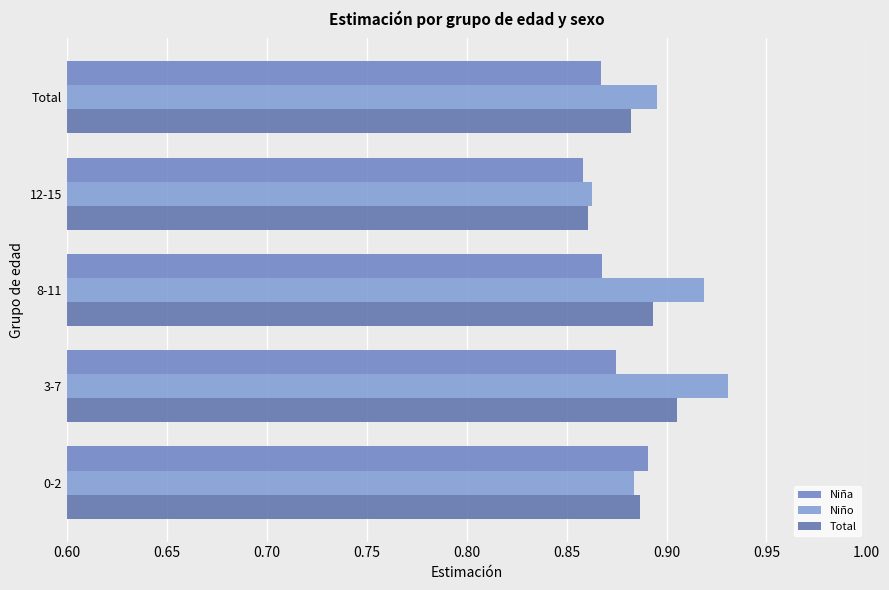

What is the value of the Niña bar at the 4th from the left?

0.9